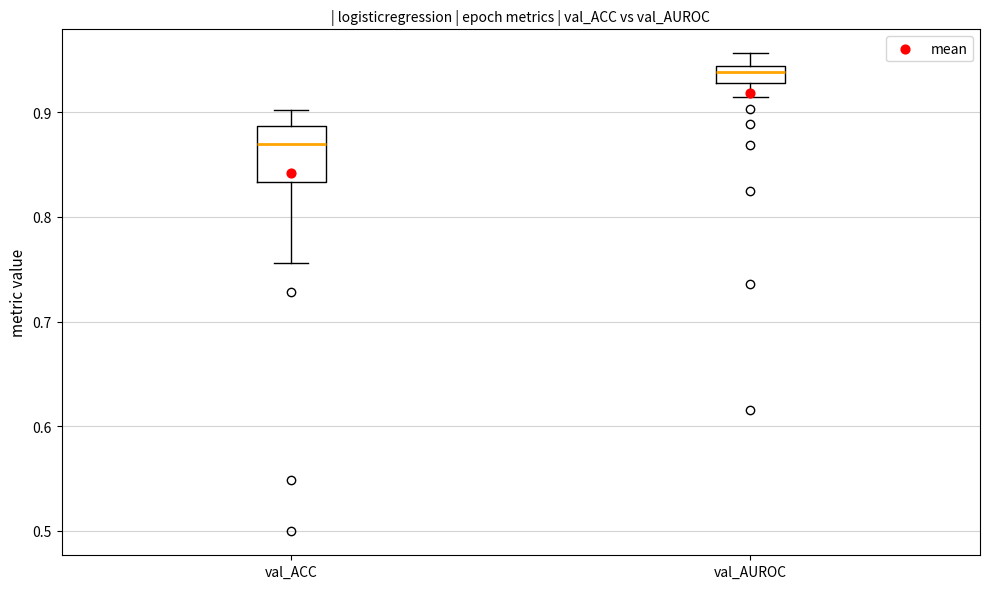

Which box has the highest median line?

val_AUROC